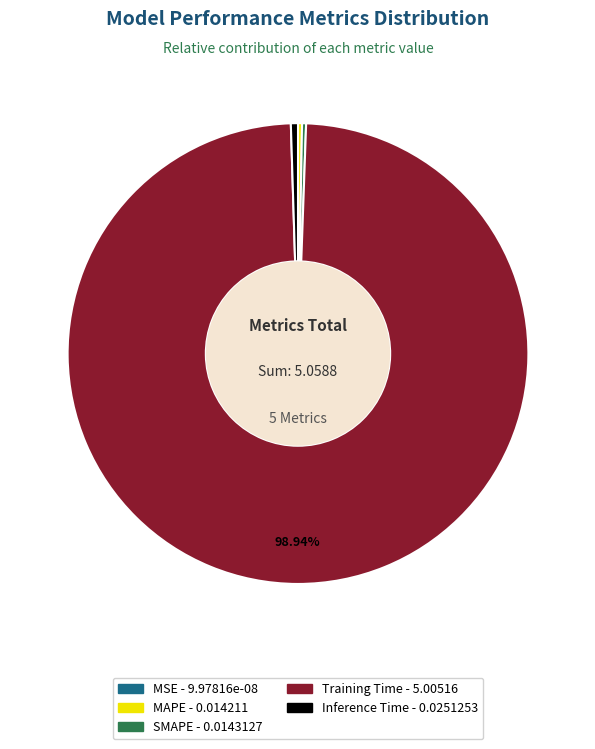

To the nearest percent, what is the difference between the largest and smallest slice percentages?

99%